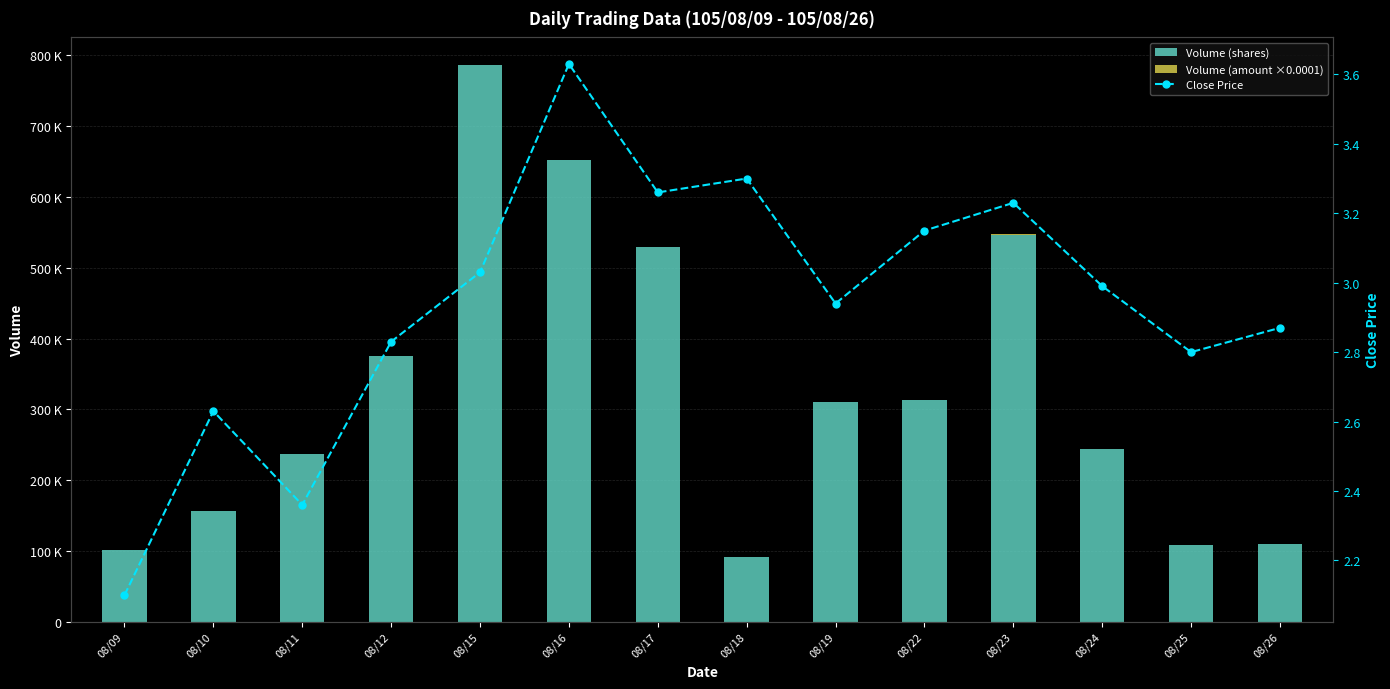

At which label does Volume (amount ×0.0001) first exceed 92?

08/12